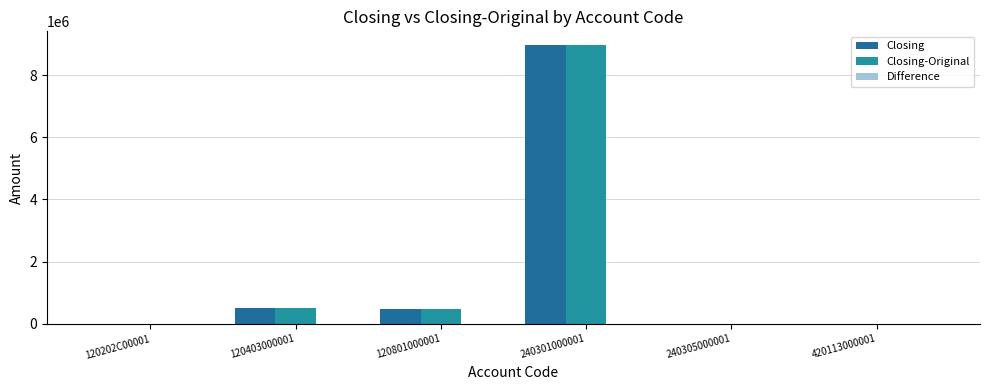

What is the greatest value displayed?

8959632.6